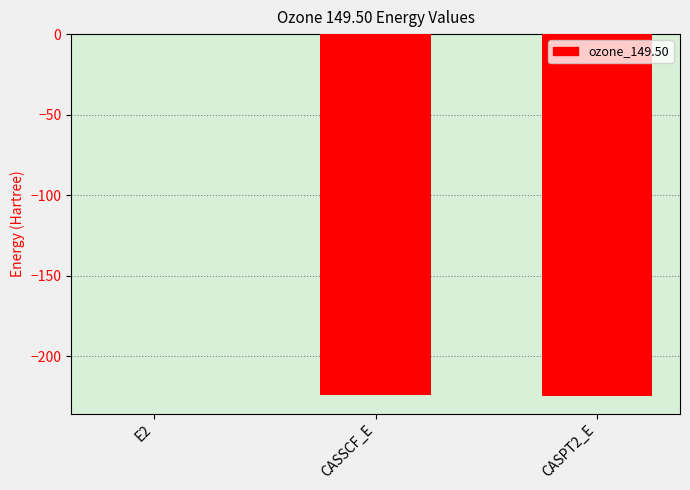

Which category has the highest value across all series?

E2